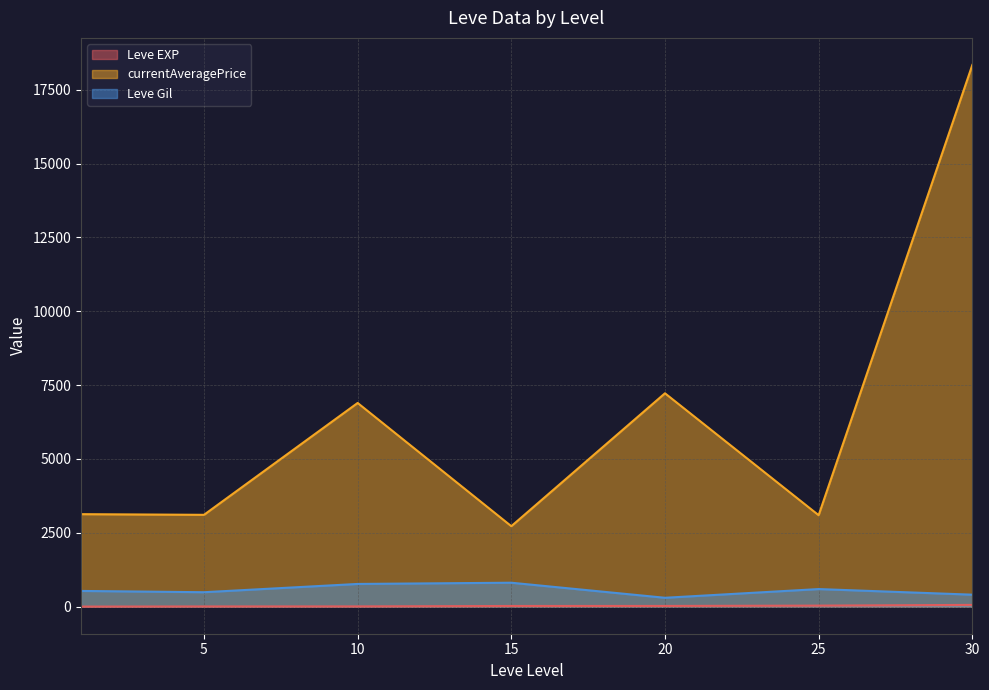

Does the chart have visible grid lines?

Yes